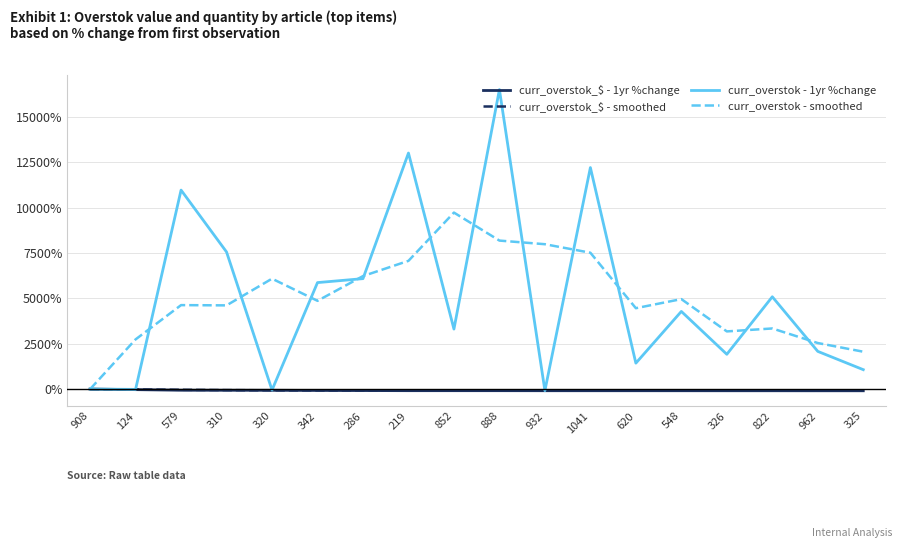

What is the sum of the curr_overstok_$ - smoothed values at 620 and 962?

-185.5